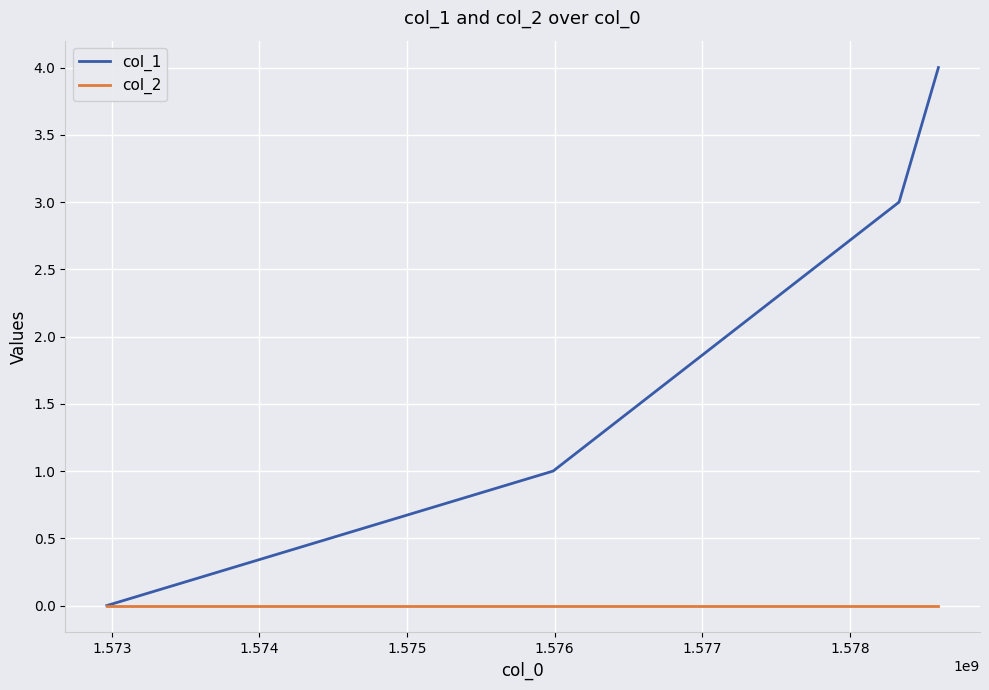

List the series in order of their peak value, lowest first.

col_2, col_1